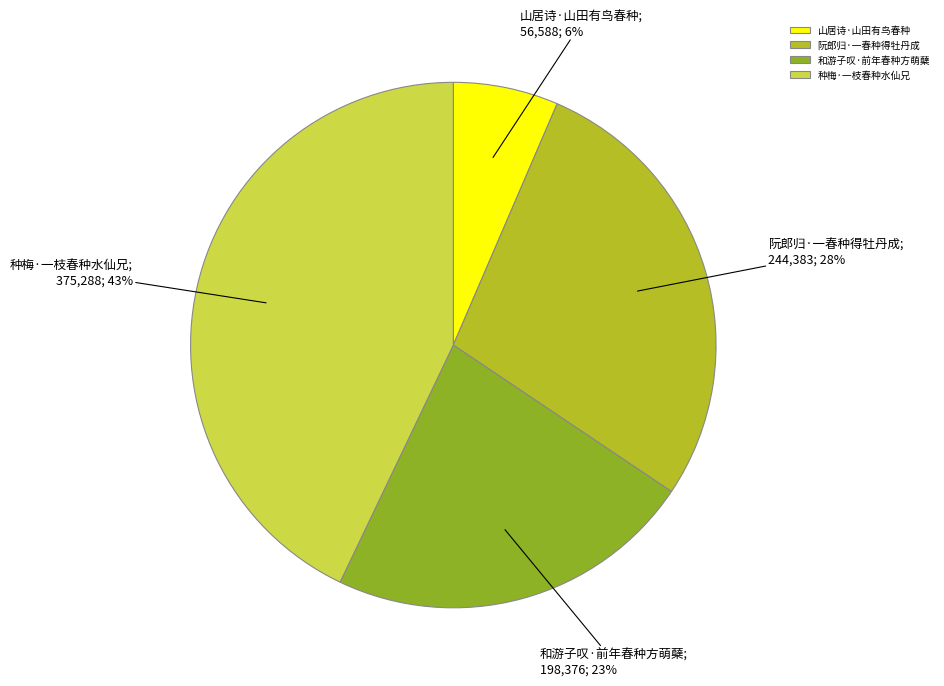

Is there any slice that represents more than half of the pie?

No